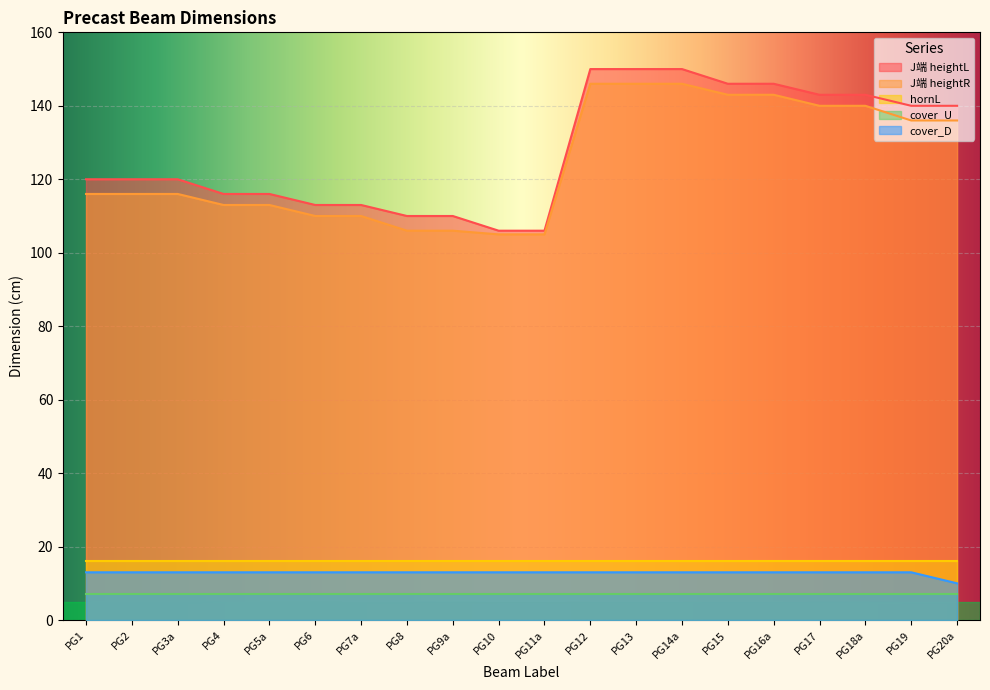

What value does the J端 heightR series have at PG9a, to the nearest 10?

110